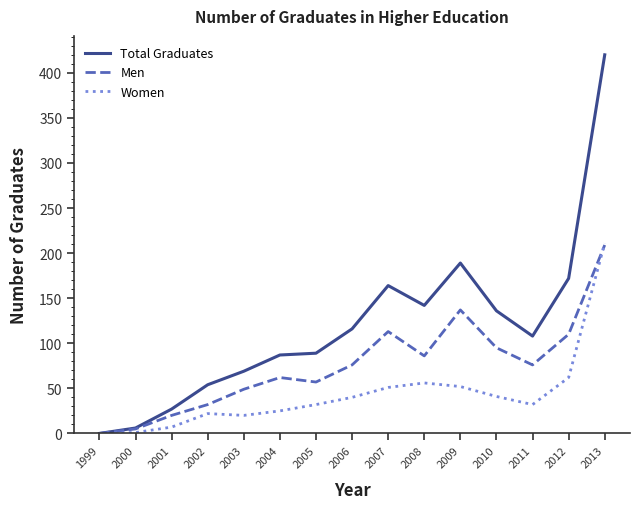

Rank the series by their average value, from lowest to highest.

Women, Men, Total Graduates